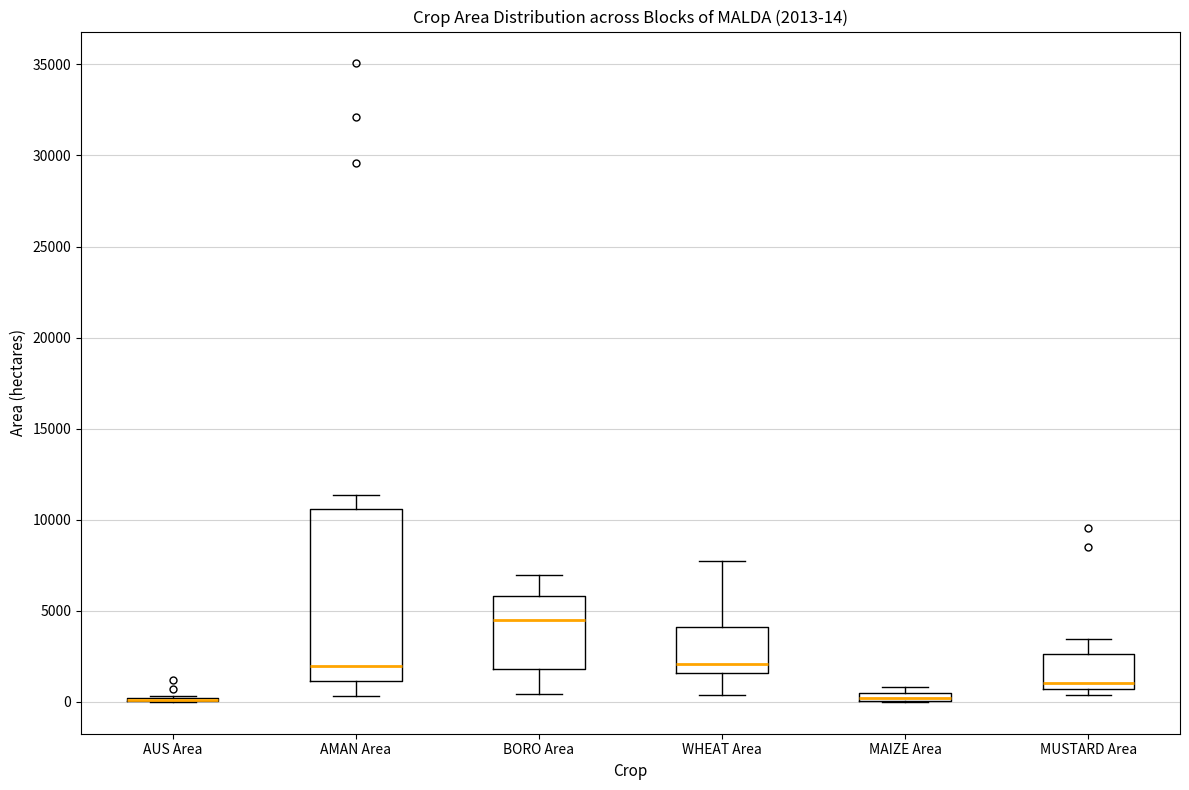

Which box is the tallest, from its lower edge to its upper edge?

AMAN Area